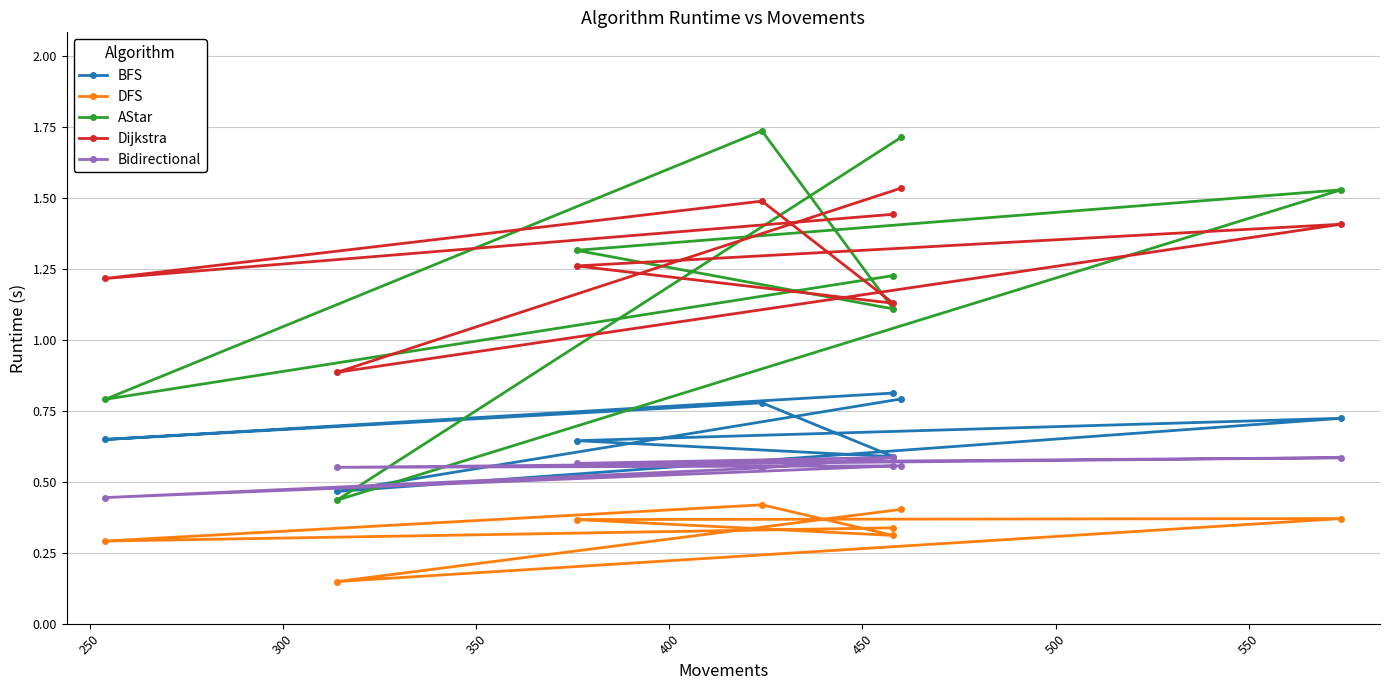

Count the number of categories in the chart.

8